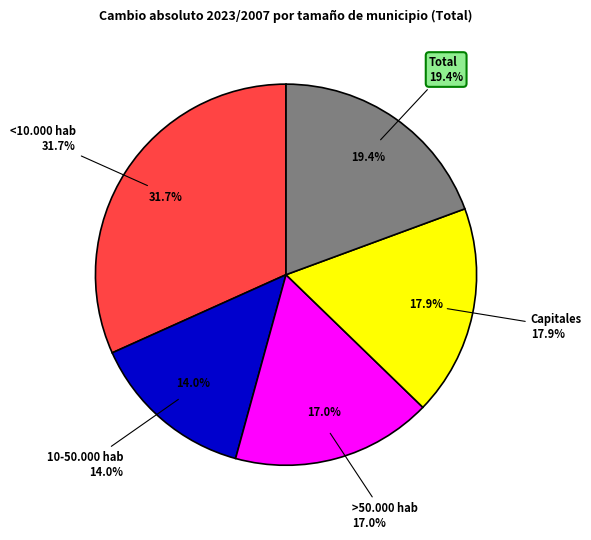

How many slices are in this pie chart?

5